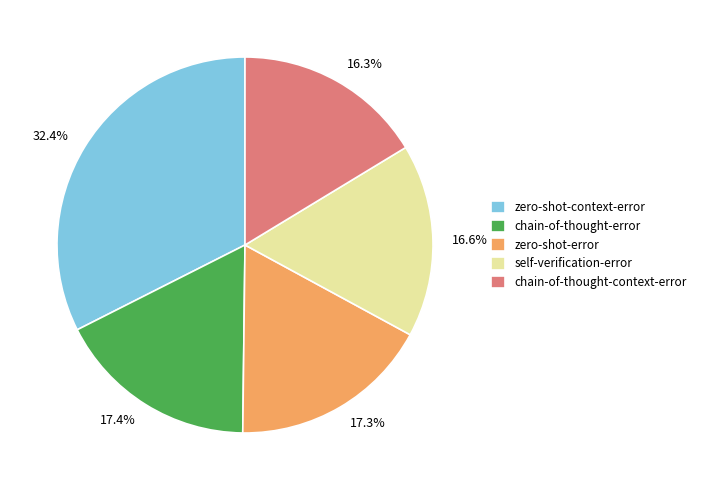

To the nearest percent, what is the difference between the self-verification-error and chain-of-thought-error slice percentages?

1%